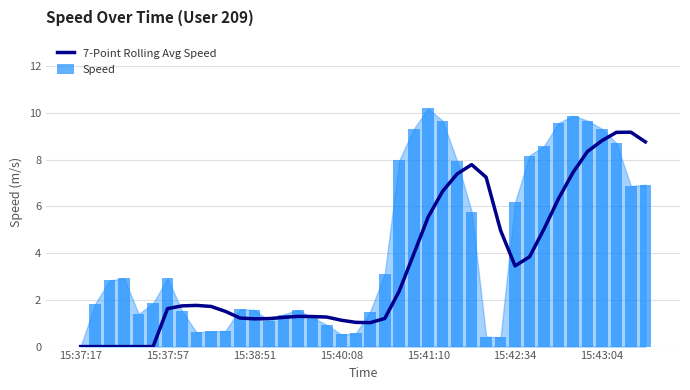

Which series has the largest total across all categories?

Speed